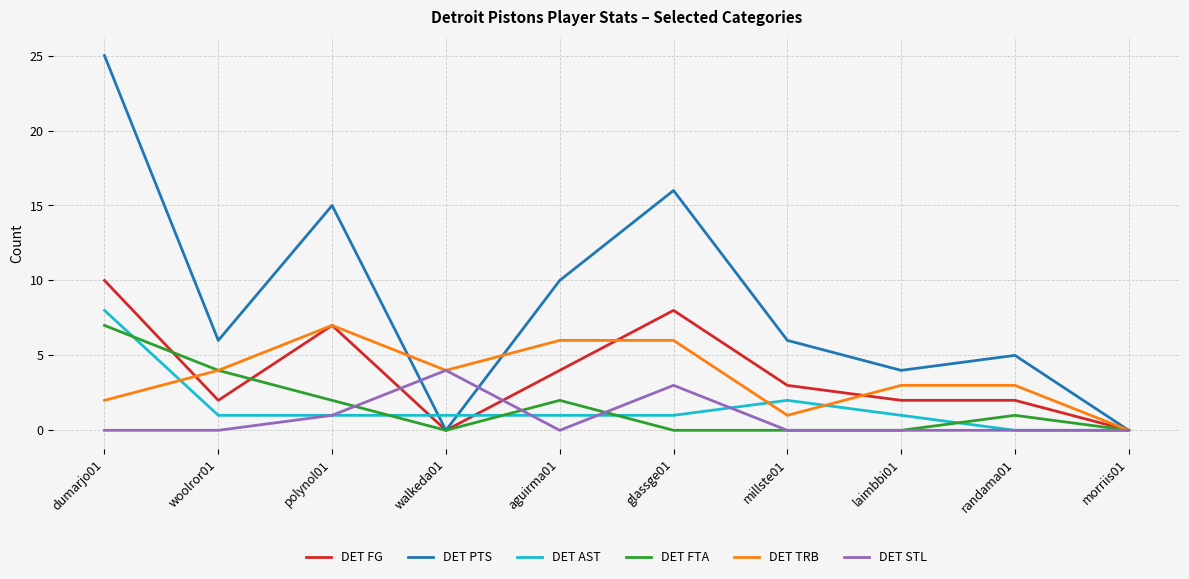

At which label does DET FG reach its peak?

dumarjo01